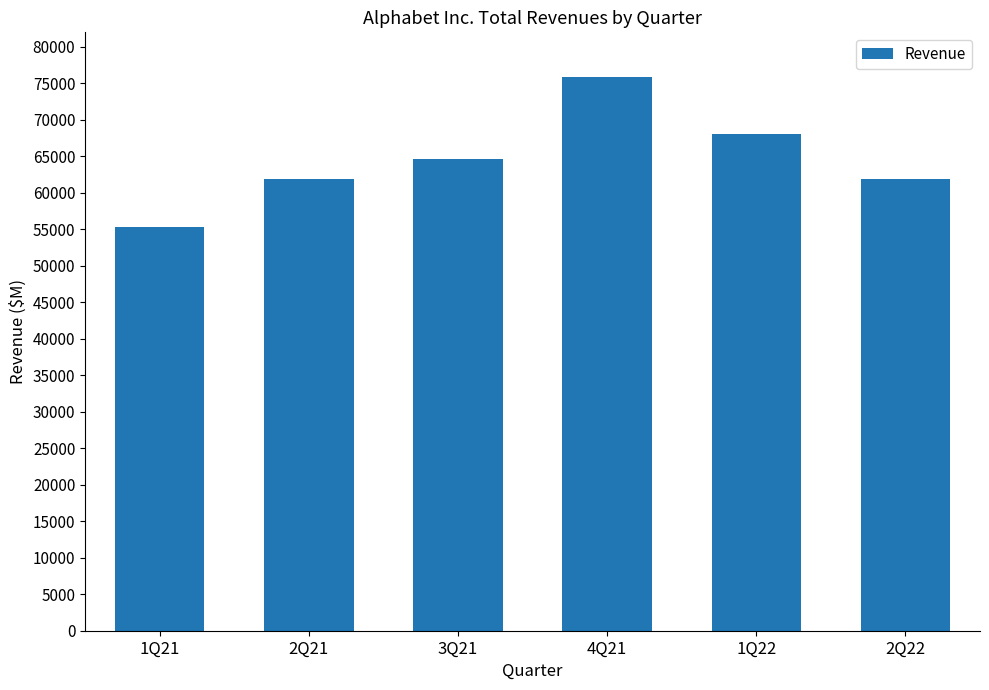

What is the value of the 1st bar from the left?

55314